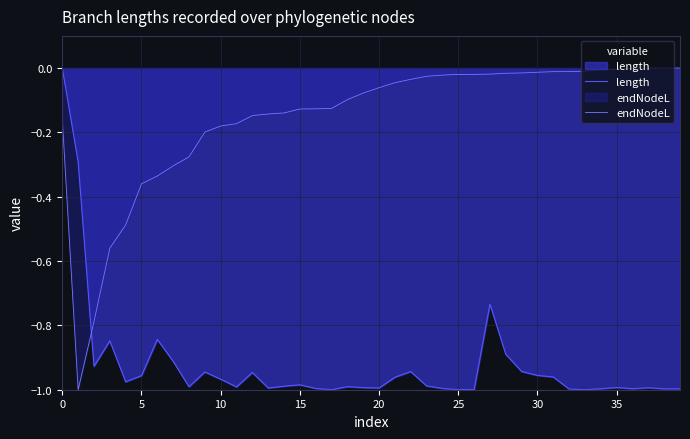

How many distinct data groups are displayed?

2